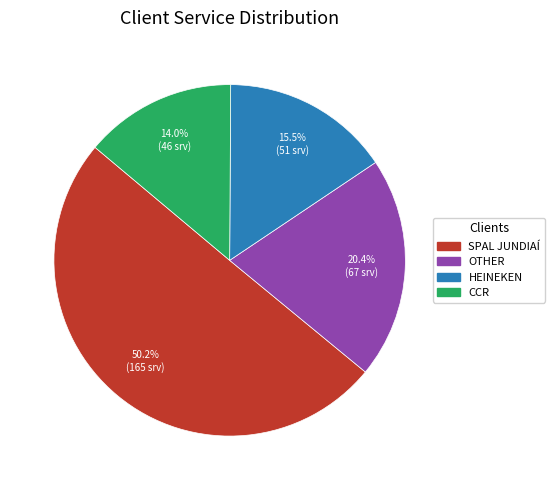

What is the smallest slice in the pie chart?

CCR